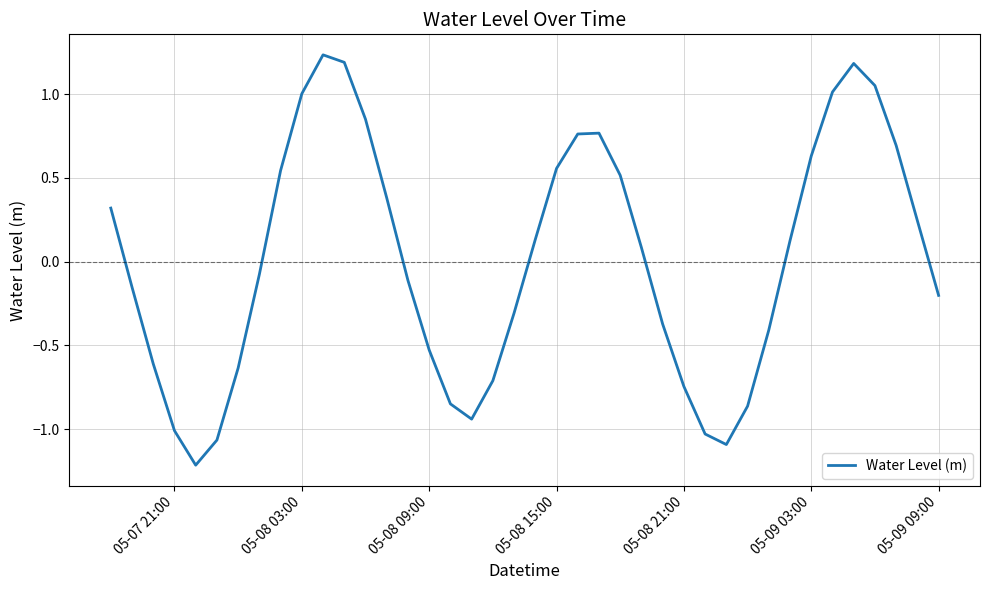

What is the difference between the maximum and minimum values?

2.4